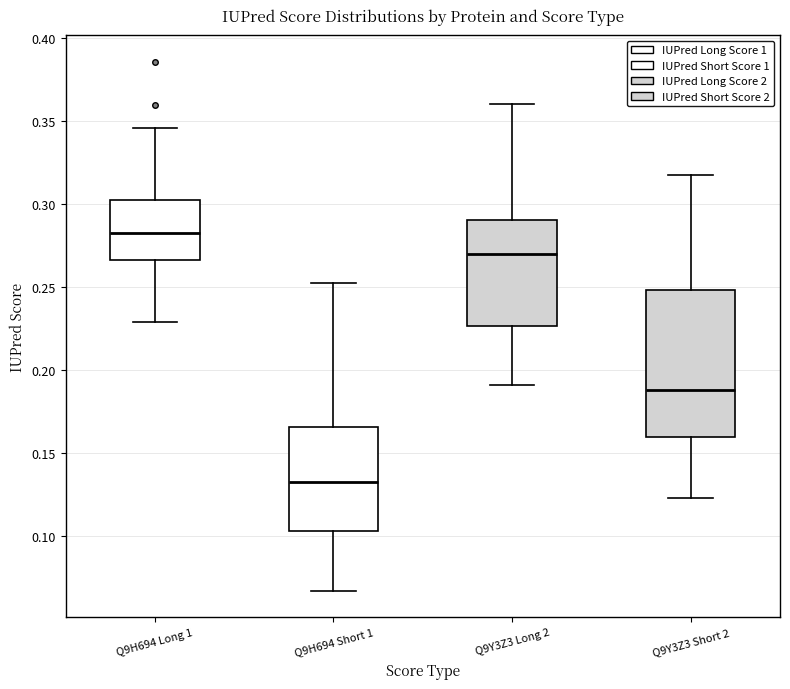

Which box is the tallest, from its lower edge to its upper edge?

Q9Y3Z3 Short 2